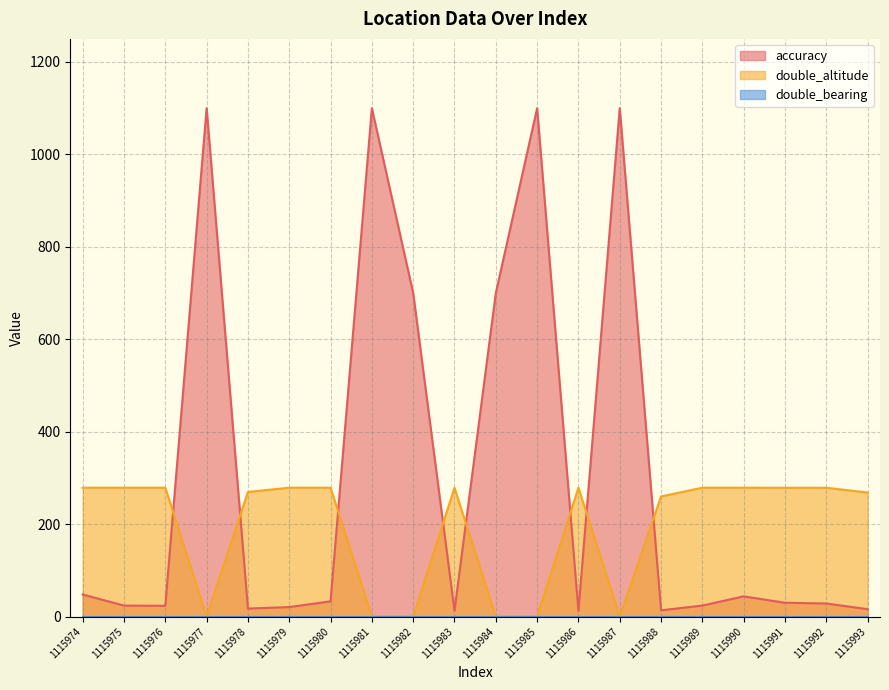

What is the difference between the highest and lowest values at 1115991?

278.8